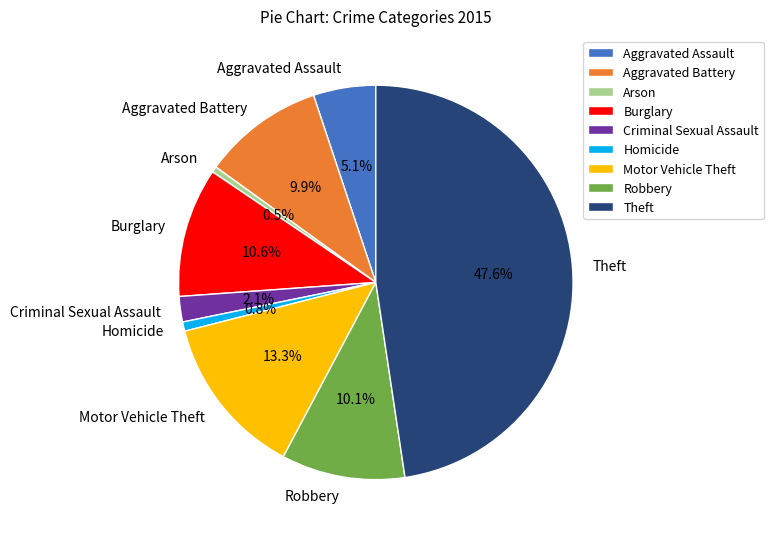

What percentage is NOT represented by Robbery?

89.9%